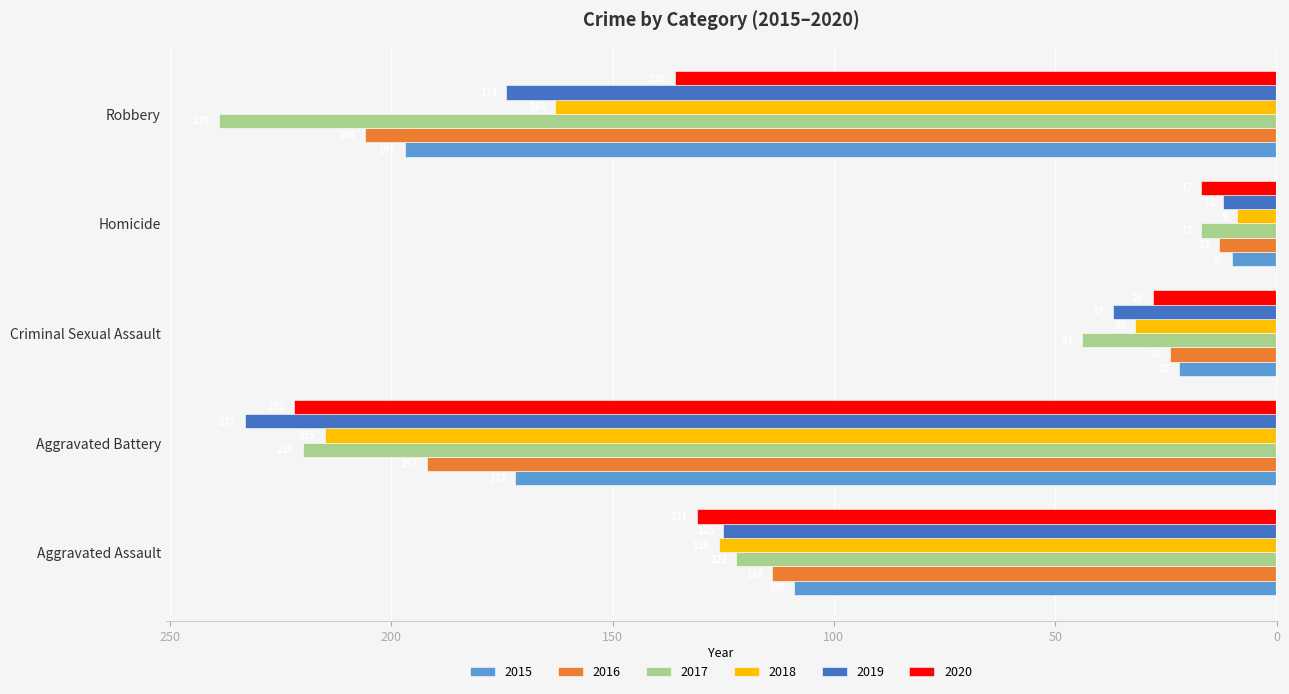

What is the total value across all series at Criminal Sexual Assault?

-187